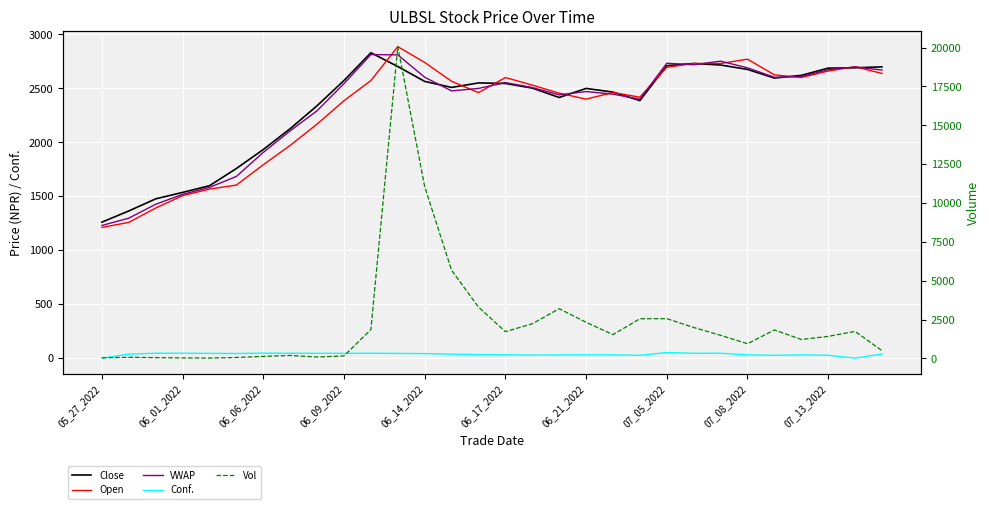

At which label does Open reach its minimum?

05_27_2022